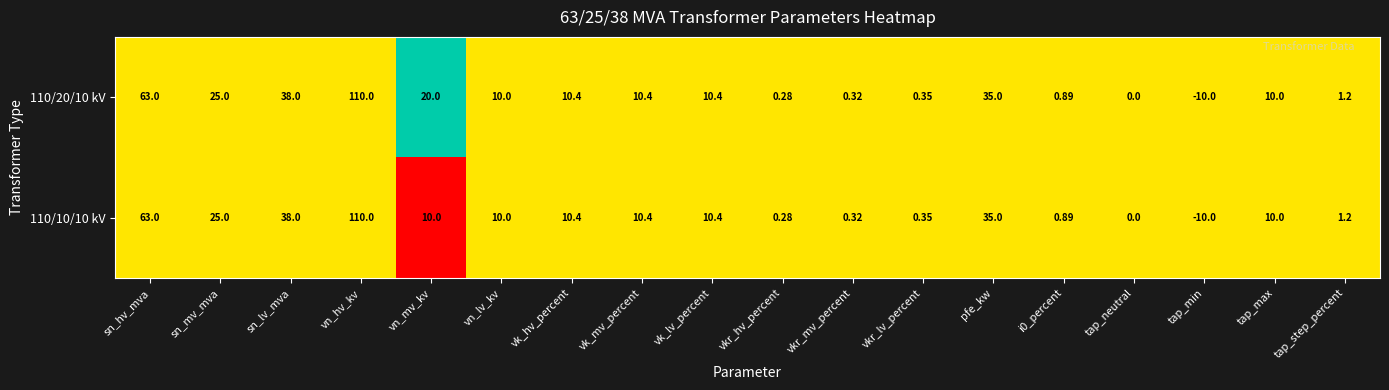

Count the number of categories in the chart.

18